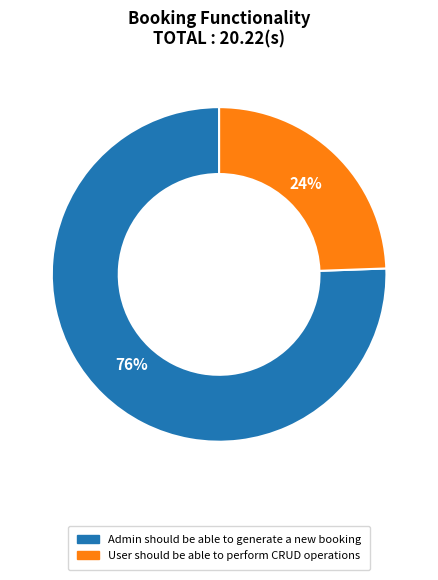

Do User should be able to perform CRUD operations and Admin should be able to generate a new booking together represent more than half of the pie?

Yes